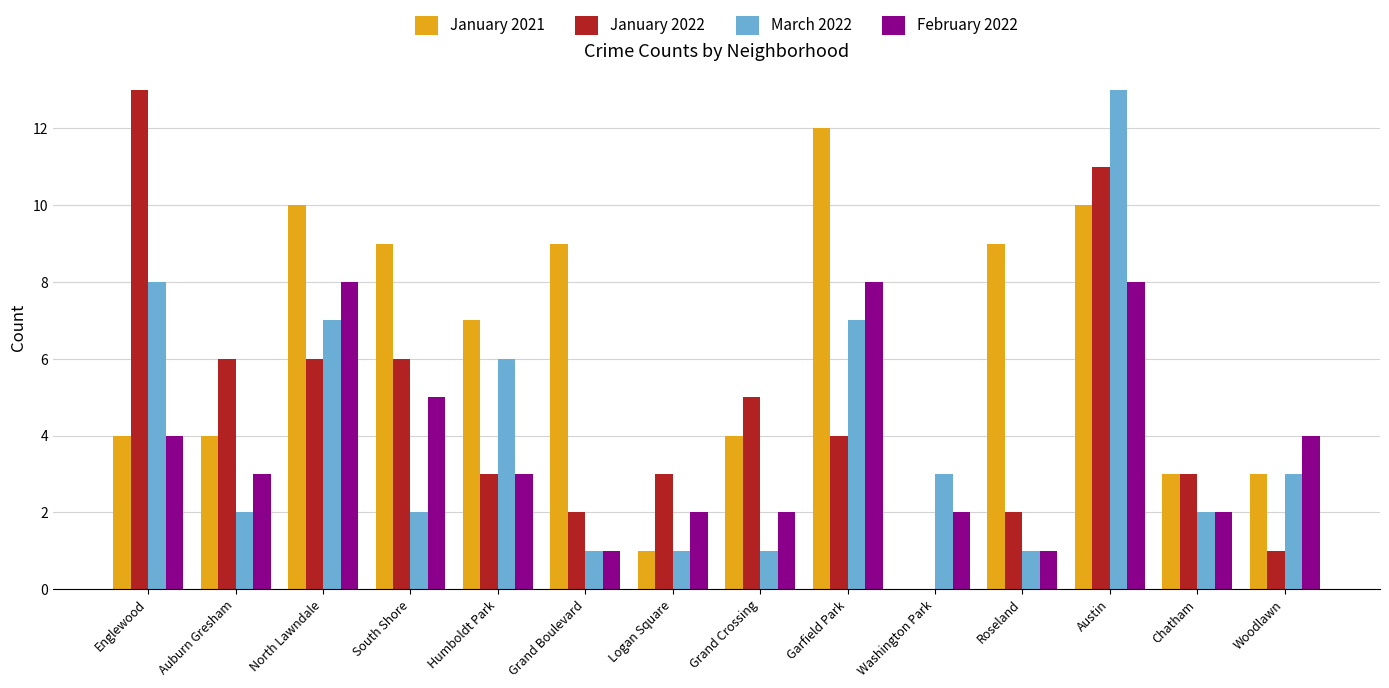

The value of January 2021 at Woodlawn is 4. True or false?

False